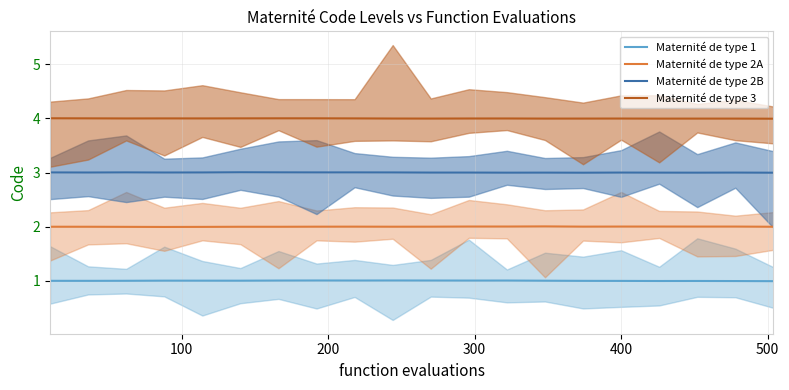

What is the maximum value for Maternité de type 3?

4.0